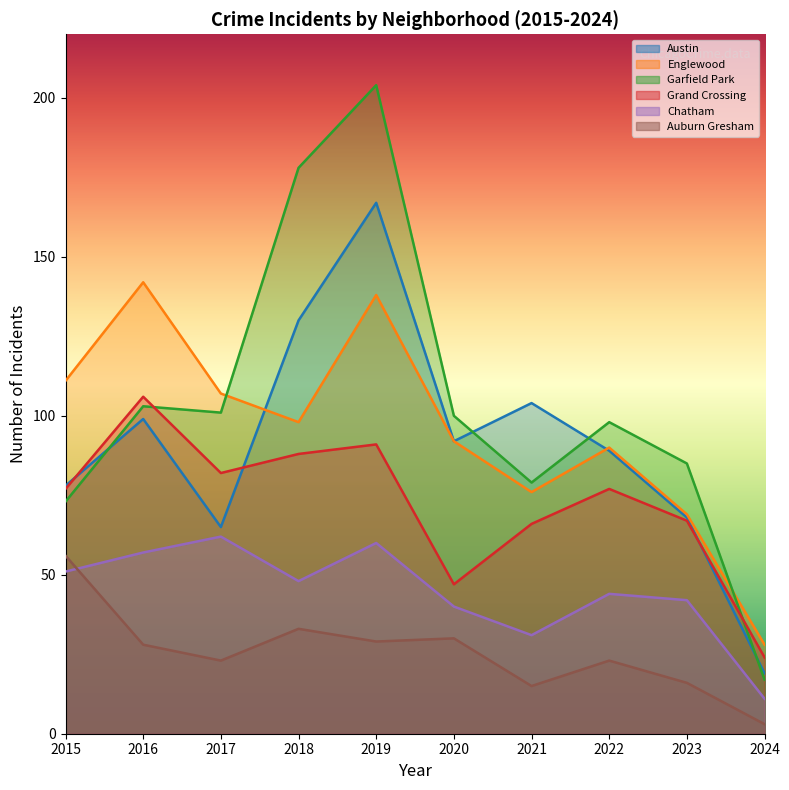

Rank the series by their maximum value, from lowest to highest.

Auburn Gresham, Chatham, Grand Crossing, Englewood, Austin, Garfield Park